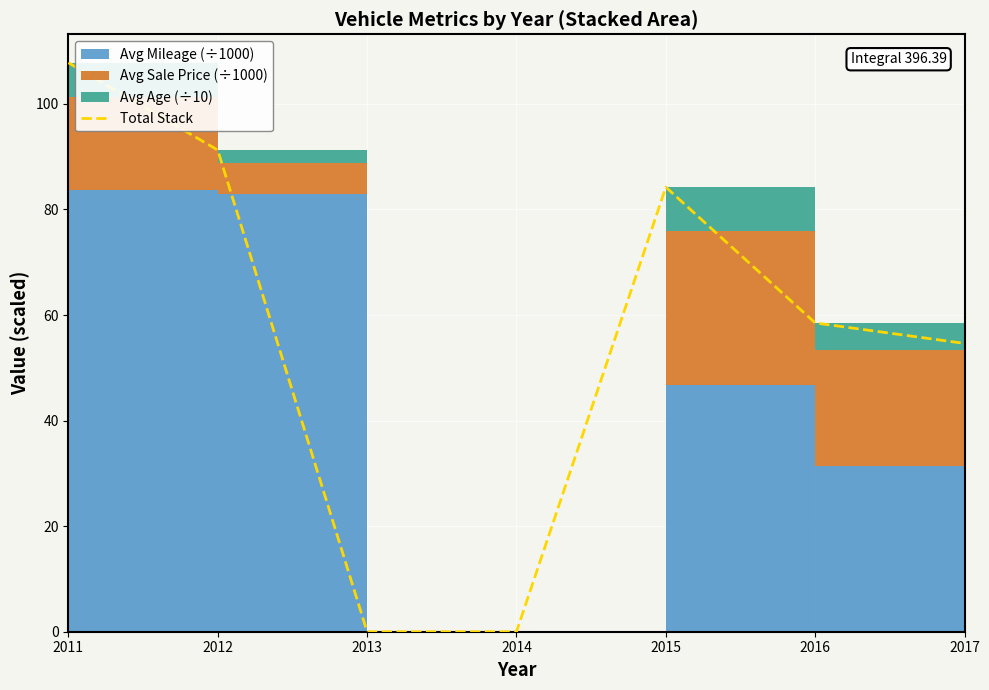

Reading right to left, transcribe all the data shown in this chart.

2017=54.6	2016=58.5	2015=84.2	2014=0.0	2013=0.0	2012=91.3	2011=107.8